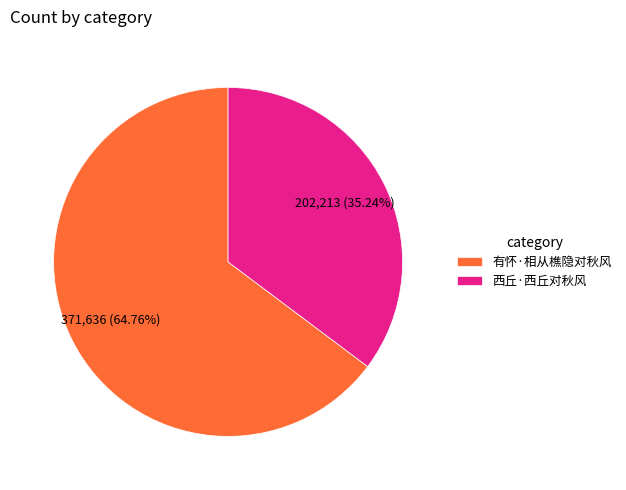

Which category has the biggest portion of the pie?

有怀·相从樵隐对秋风